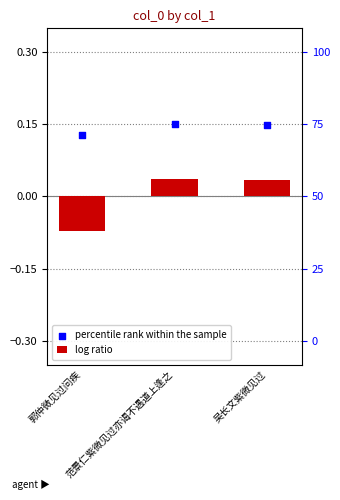

Which has a higher value, 郭仲微见过问疾 or 吴长文紫微见过?

吴长文紫微见过